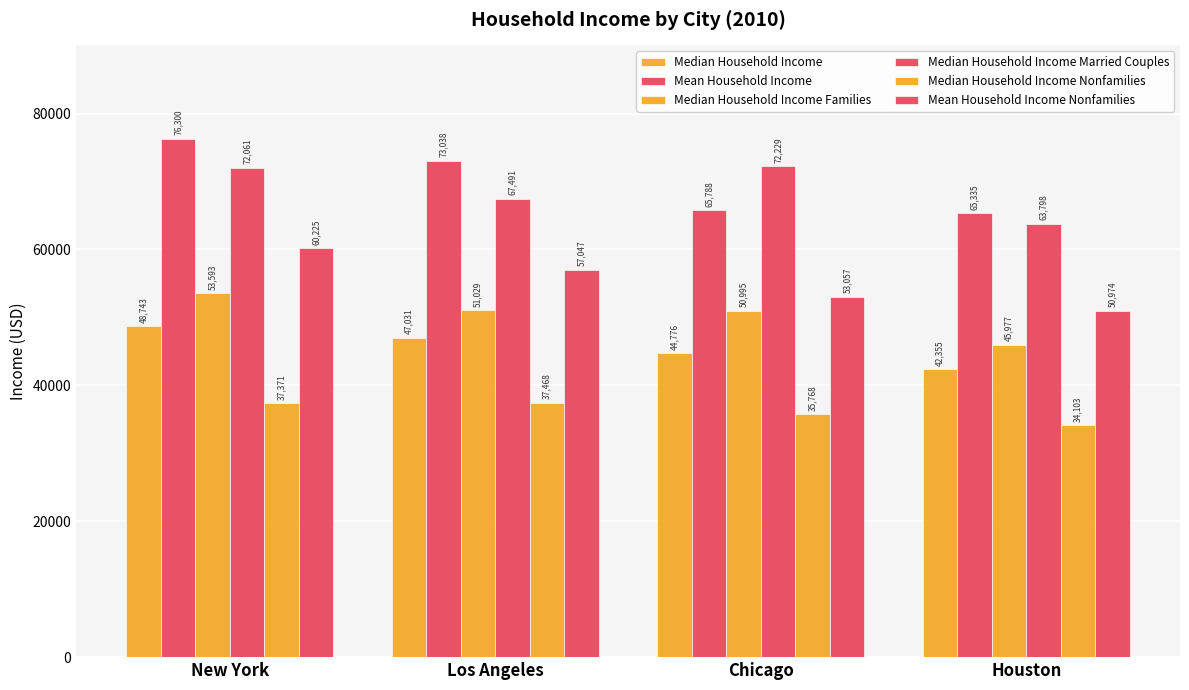

Count the Mean Household Income Nonfamilies values in the range 53057 to 60225.

3